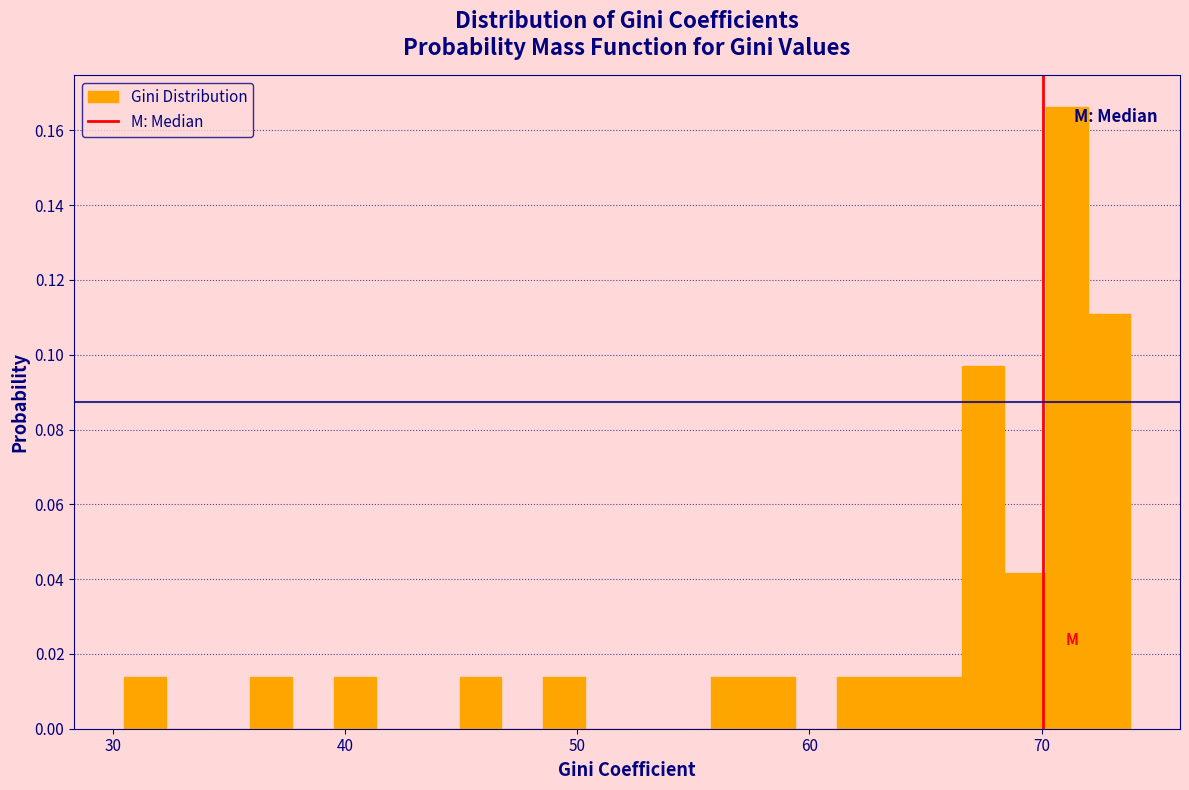

Around what value on the x-axis is the tallest bar? Give the approximate position of its centre, as read against the axis.

71